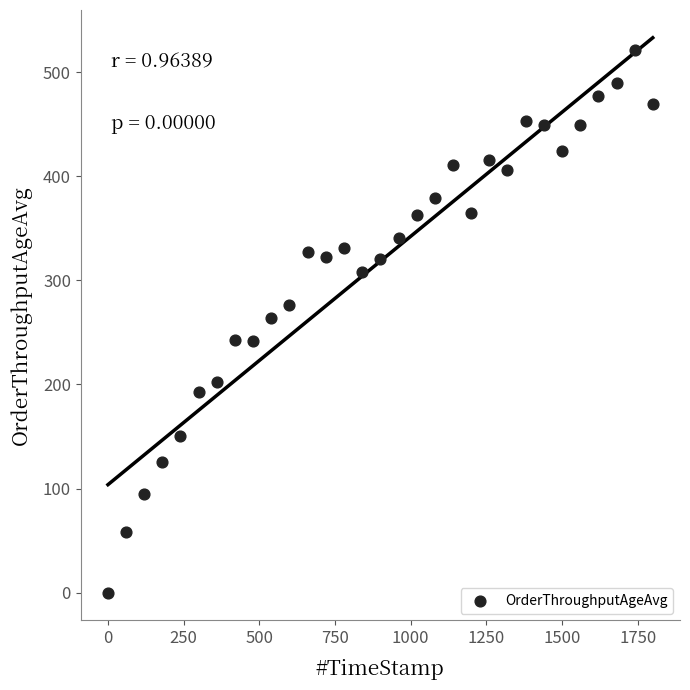

What is the range of X values (max minus min)?

1799.6